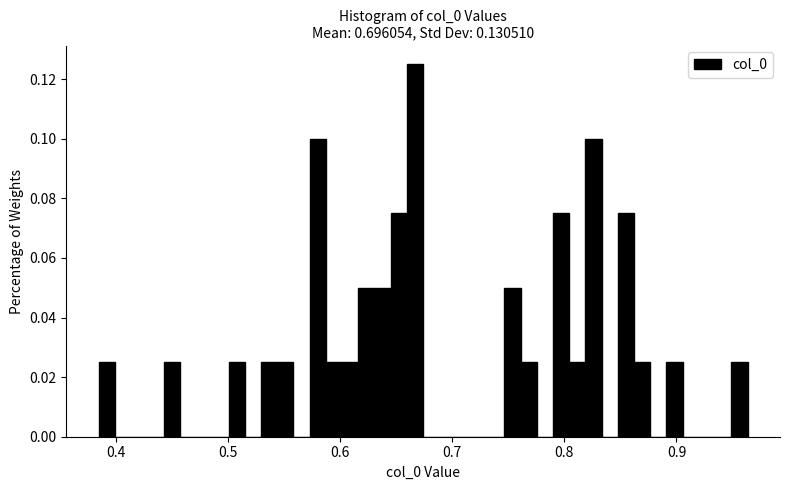

Read against the x-axis, roughly where is the centre of the tallest bar?

0.67